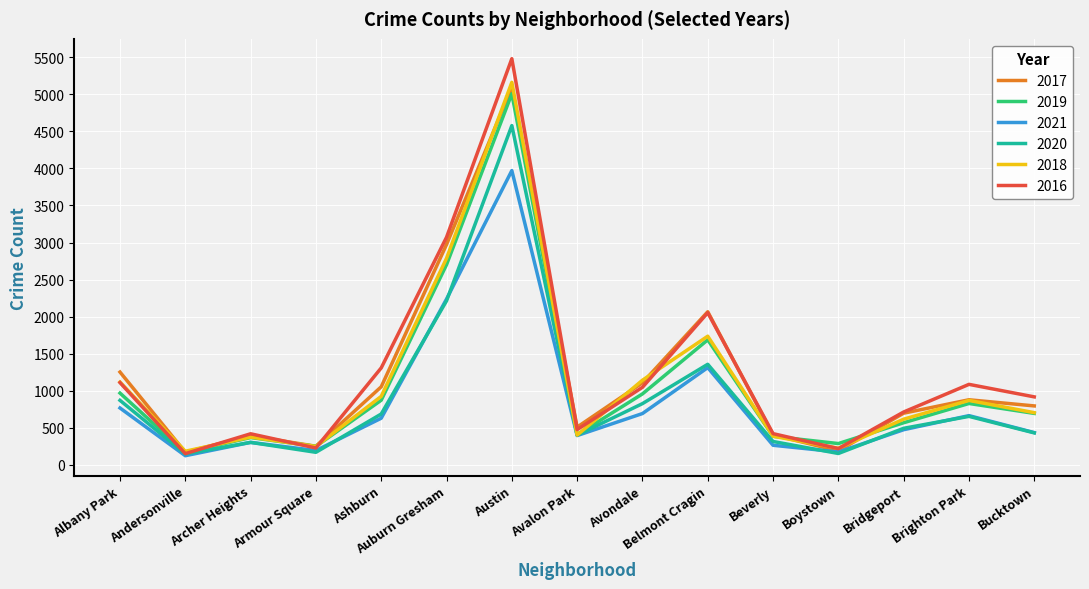

At which category is the sum across all series the highest?

Austin